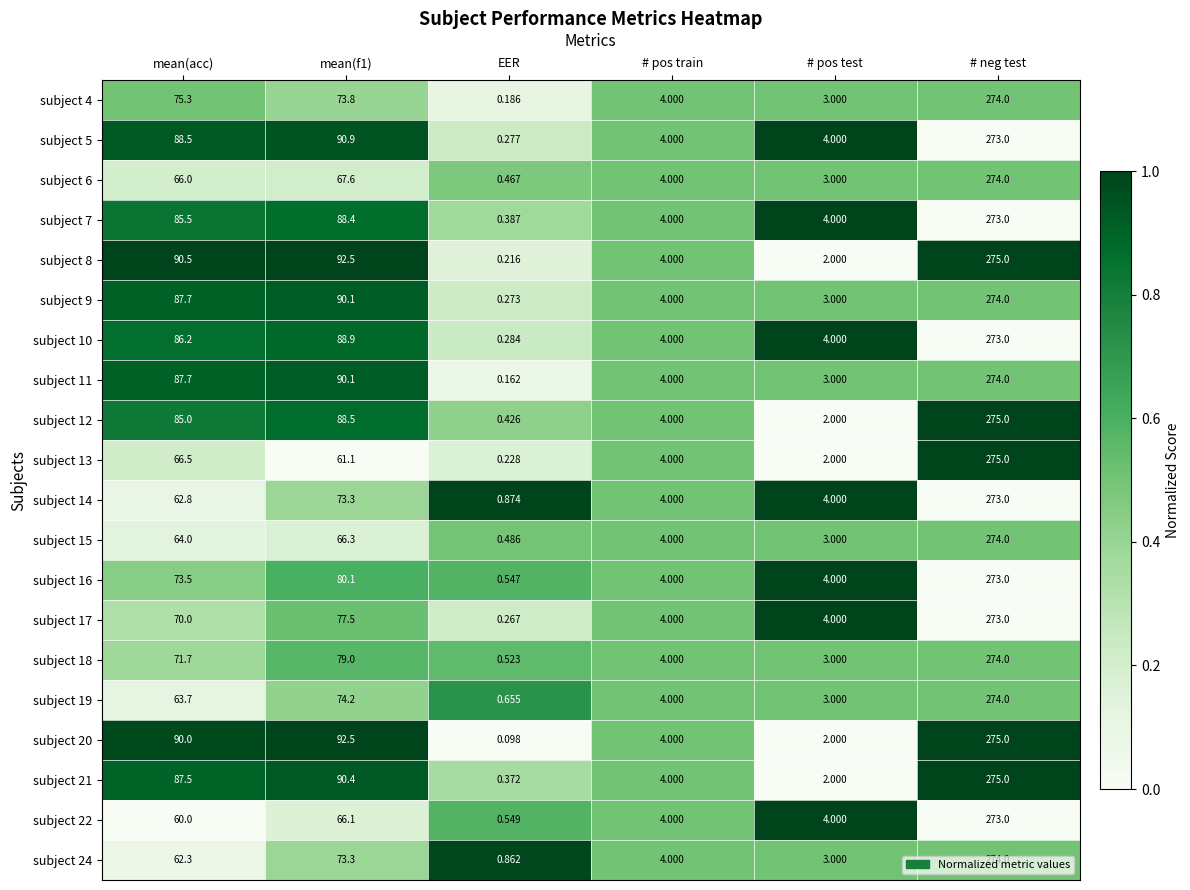

How many values in the subject 24 series are below 62?

3